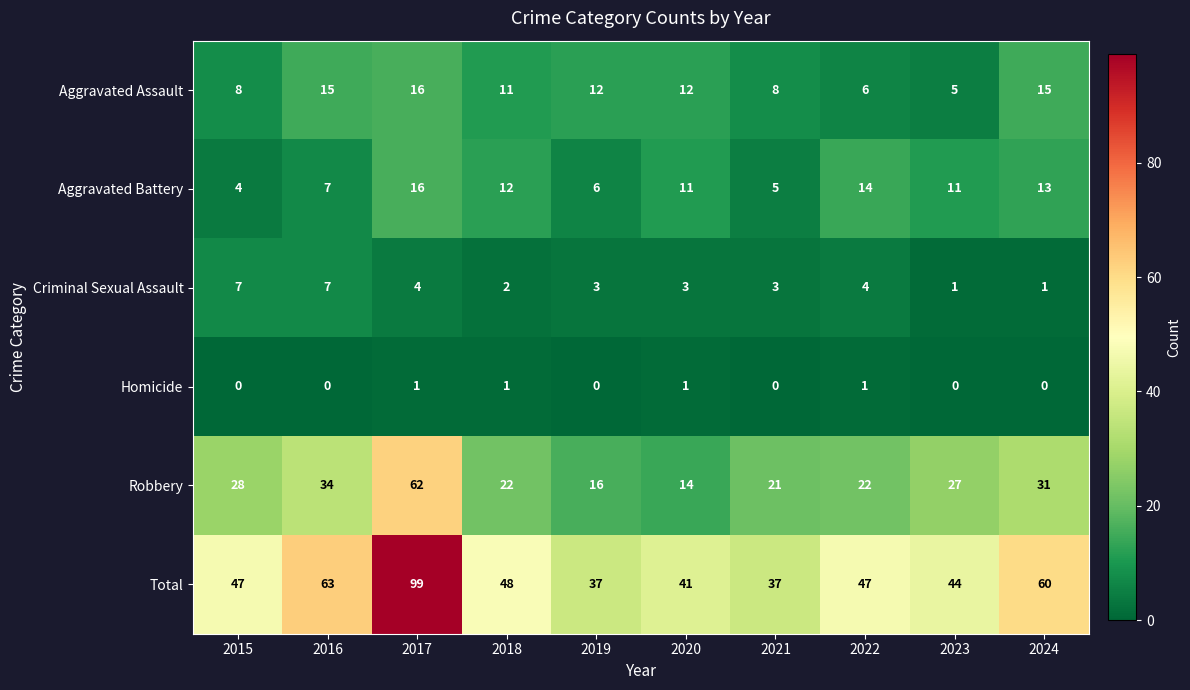

How many data points in Aggravated Battery are less than 11?

4